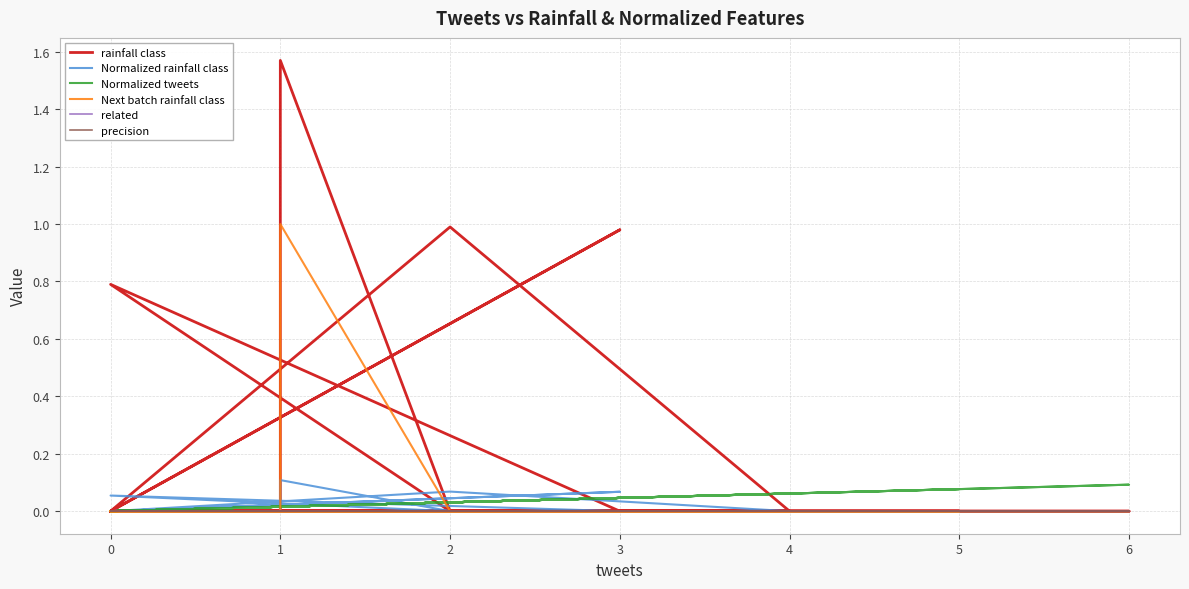

Does the chart have visible grid lines?

Yes